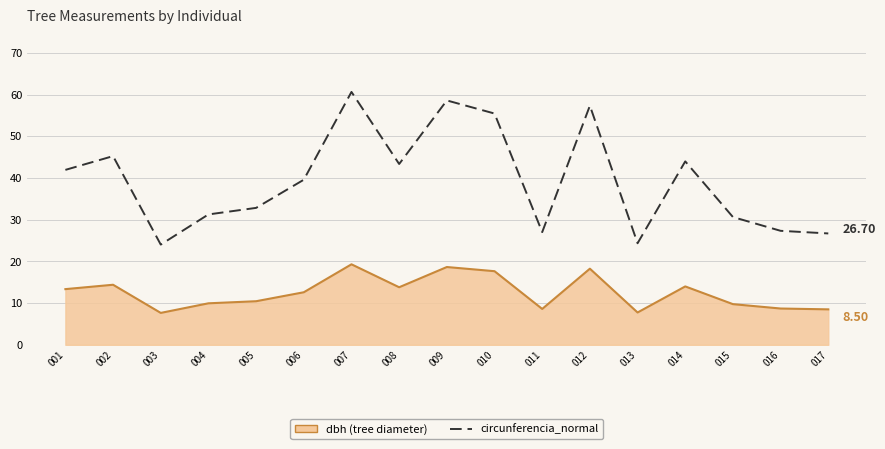

What is the minimum value shown in the chart?

7.7